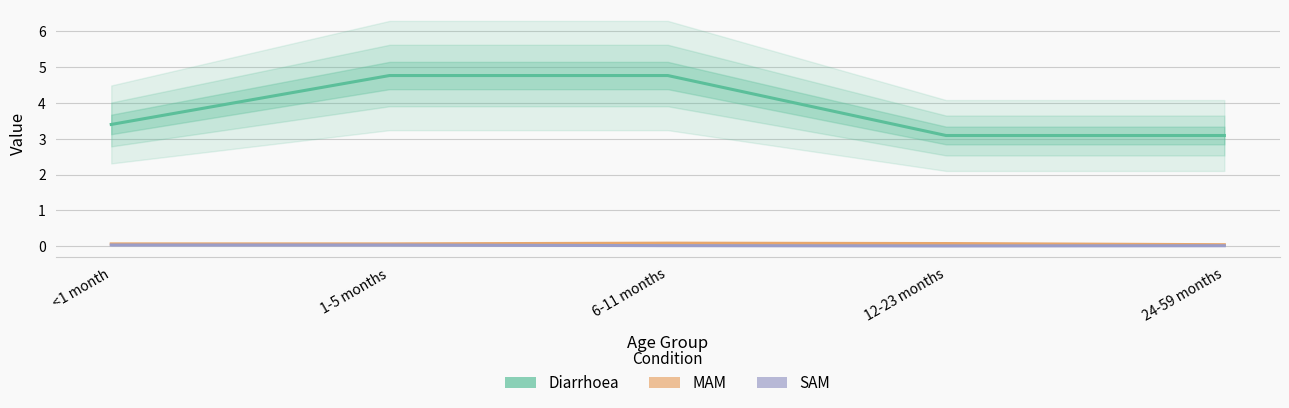

Which label corresponds to the largest value in the chart?

1-5 months